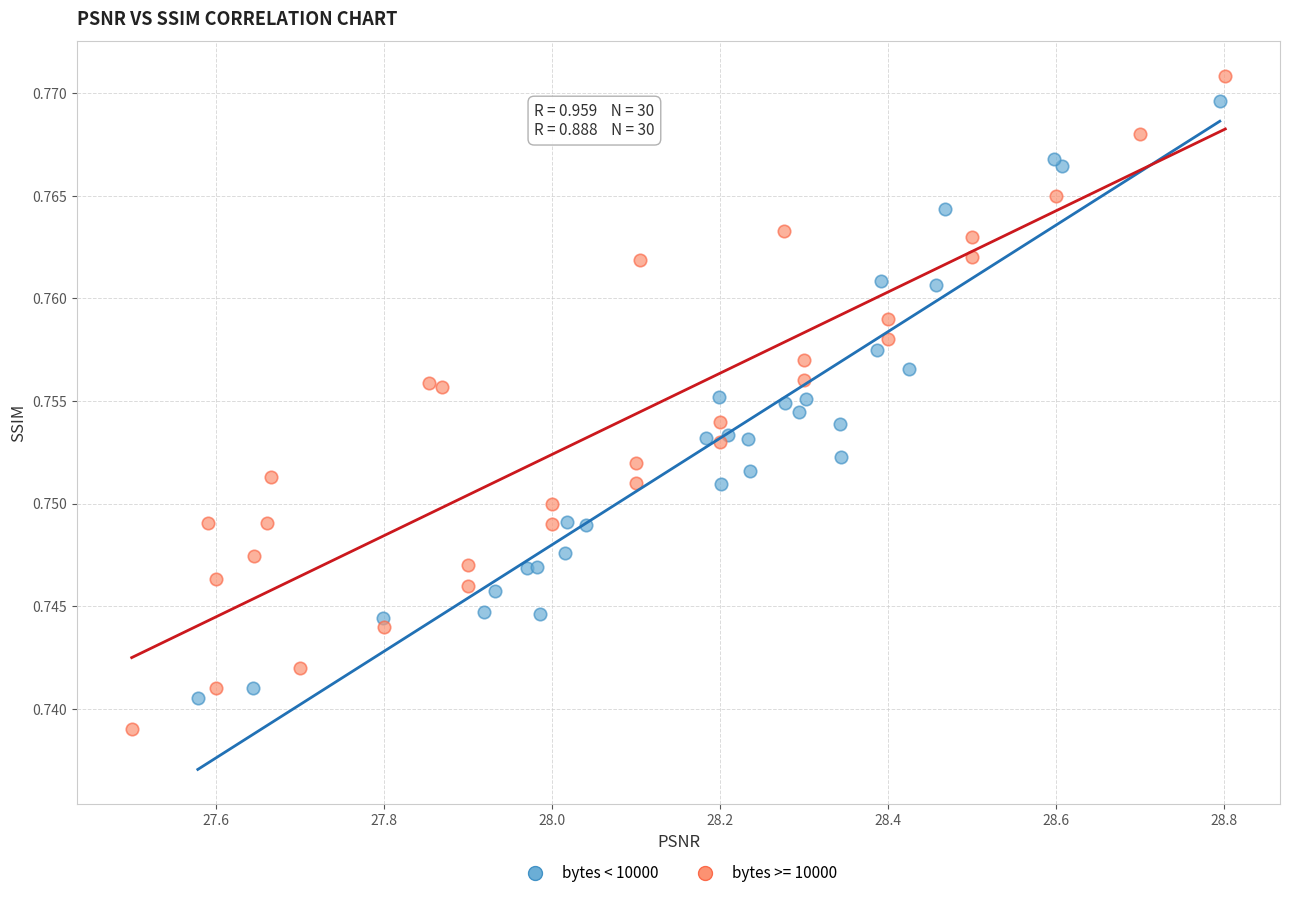

Which series contains the lowest Y value?

bytes >= 10000